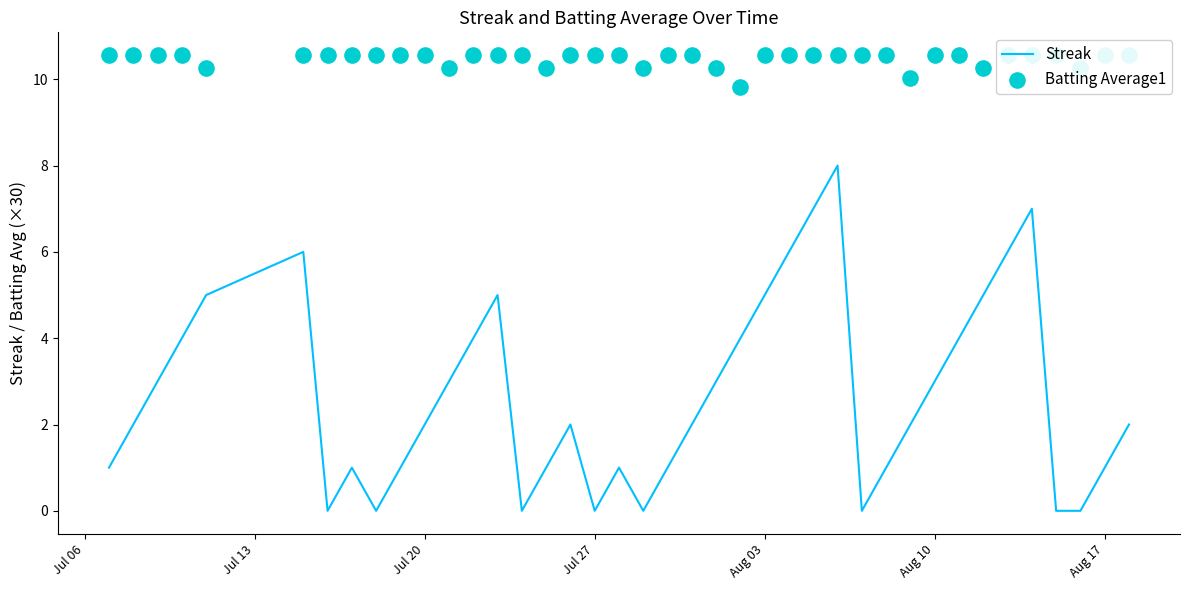

Which series contains the lowest Y value?

Streak